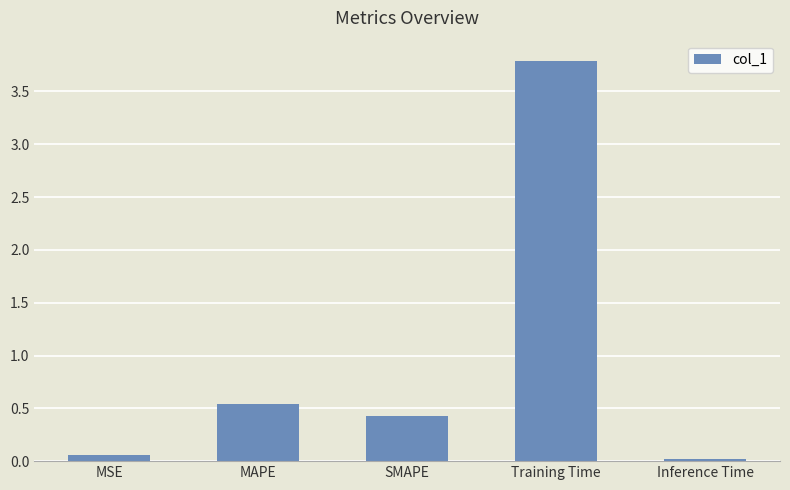

At which label is the value closest to 1?

MAPE